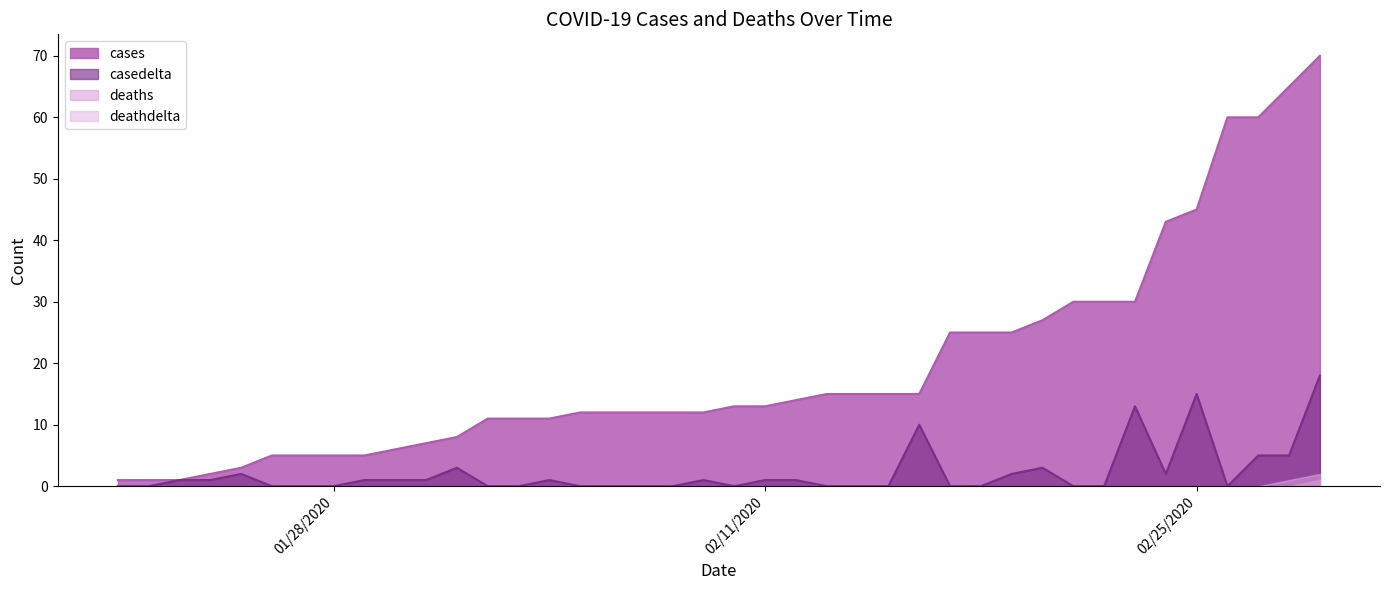

Reading left to right, what are all the values shown in this chart?

cases: 01/21/2020=1	01/22/2020=1	01/23/2020=1	01/24/2020=2	01/25/2020=3	01/26/2020=5	01/27/2020=5	01/28/2020=5	01/29/2020=5	01/30/2020=6	01/31/2020=7	02/01/2020=8	02/02/2020=11	02/03/2020=11	02/04/2020=11	02/05/2020=12	02/06/2020=12	02/07/2020=12	02/08/2020=12	02/09/2020=12	02/10/2020=13	02/11/2020=13	02/12/2020=14	02/13/2020=15	02/14/2020=15	02/15/2020=15	02/16/2020=15	02/17/2020=25	02/18/2020=25	02/19/2020=25	02/20/2020=27	02/21/2020=30	02/22/2020=30	02/23/2020=30	02/24/2020=43	02/25/2020=45	02/26/2020=60	02/27/2020=60	02/28/2020=65	02/29/2020=70
casedelta: 01/21/2020=0	01/22/2020=0	01/23/2020=1	01/24/2020=1	01/25/2020=2	01/26/2020=0	01/27/2020=0	01/28/2020=0	01/29/2020=1	01/30/2020=1	01/31/2020=1	02/01/2020=3	02/02/2020=0	02/03/2020=0	02/04/2020=1	02/05/2020=0	02/06/2020=0	02/07/2020=0	02/08/2020=0	02/09/2020=1	02/10/2020=0	02/11/2020=1	02/12/2020=1	02/13/2020=0	02/14/2020=0	02/15/2020=0	02/16/2020=10	02/17/2020=0	02/18/2020=0	02/19/2020=2	02/20/2020=3	02/21/2020=0	02/22/2020=0	02/23/2020=13	02/24/2020=2	02/25/2020=15	02/26/2020=0	02/27/2020=5	02/28/2020=5	02/29/2020=18